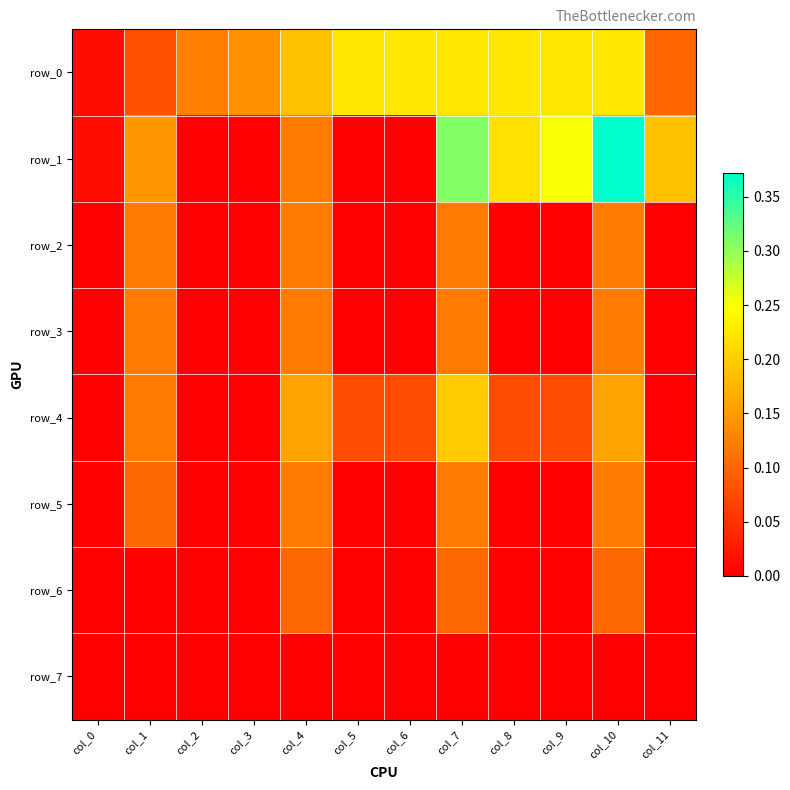

Which series has the largest range (max minus min)?

row_1